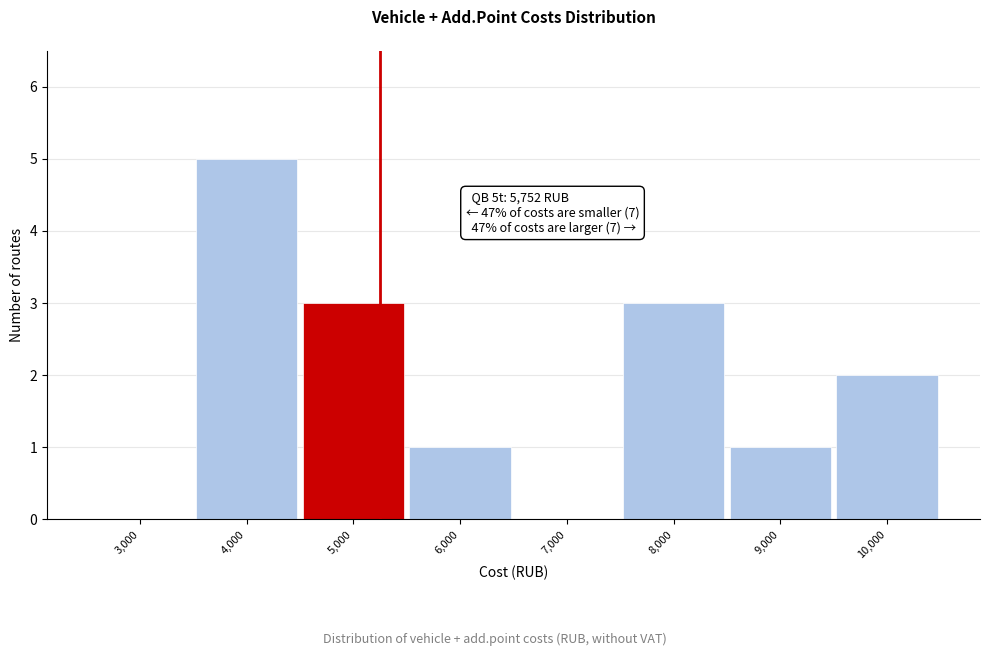

Reading left to right, transcribe all the data shown in this chart.

3,000=0	4,000=5	5,000=3	6,000=1	7,000=0	8,000=3	9,000=1	10,000=2